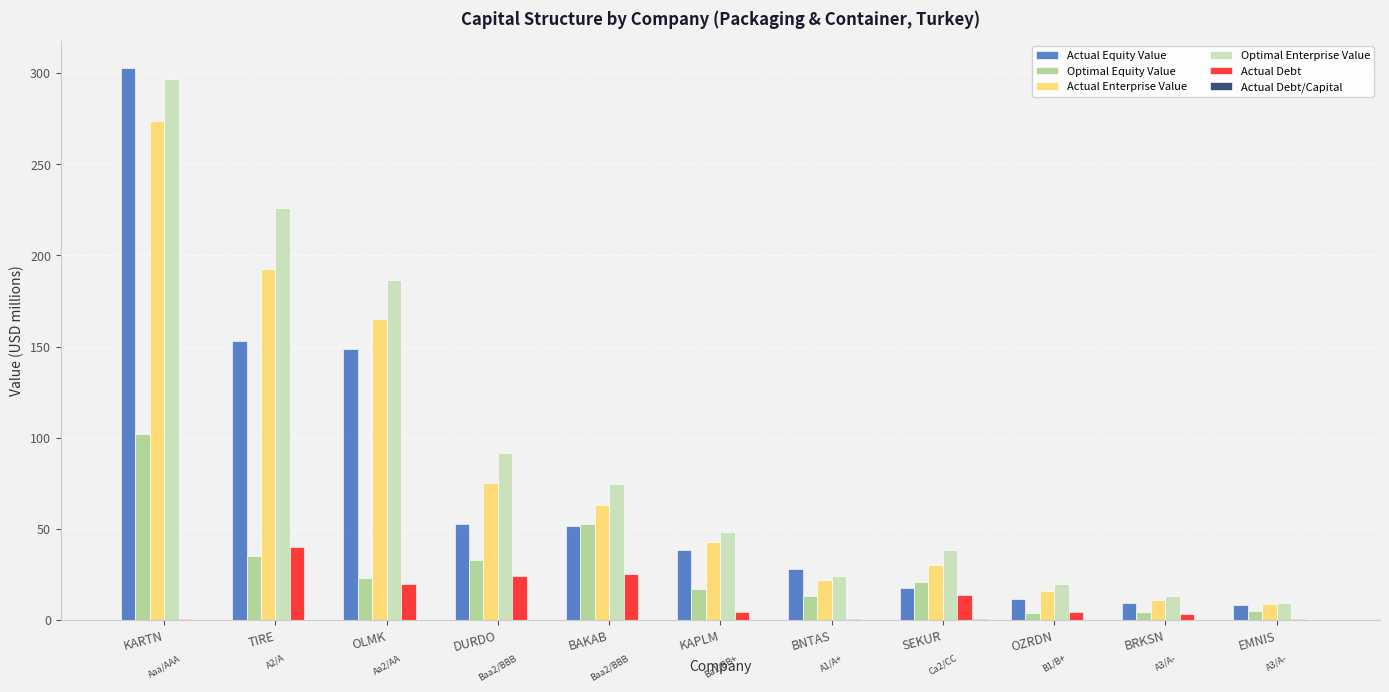

What is the maximum value shown in the chart?

302.5